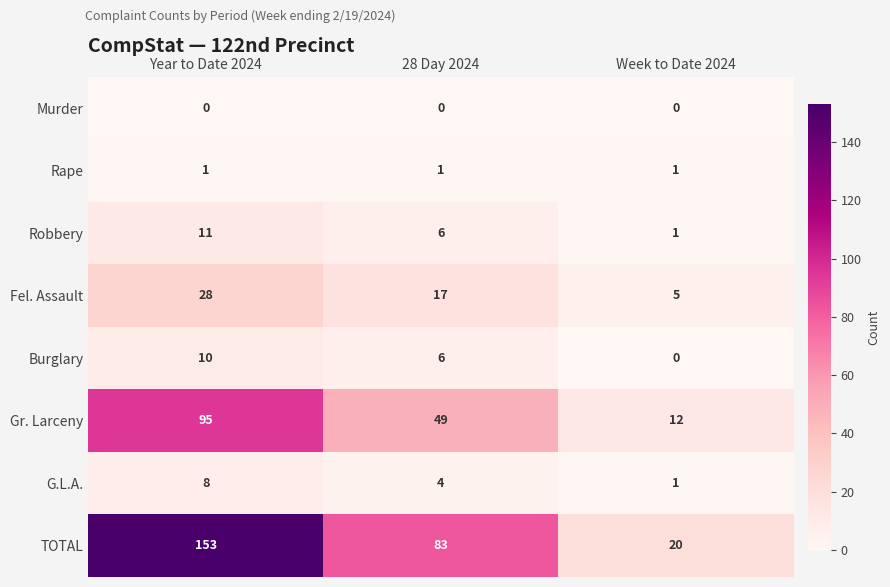

What is the sum of the Robbery values at Week to Date 2024 and 28 Day 2024?

7